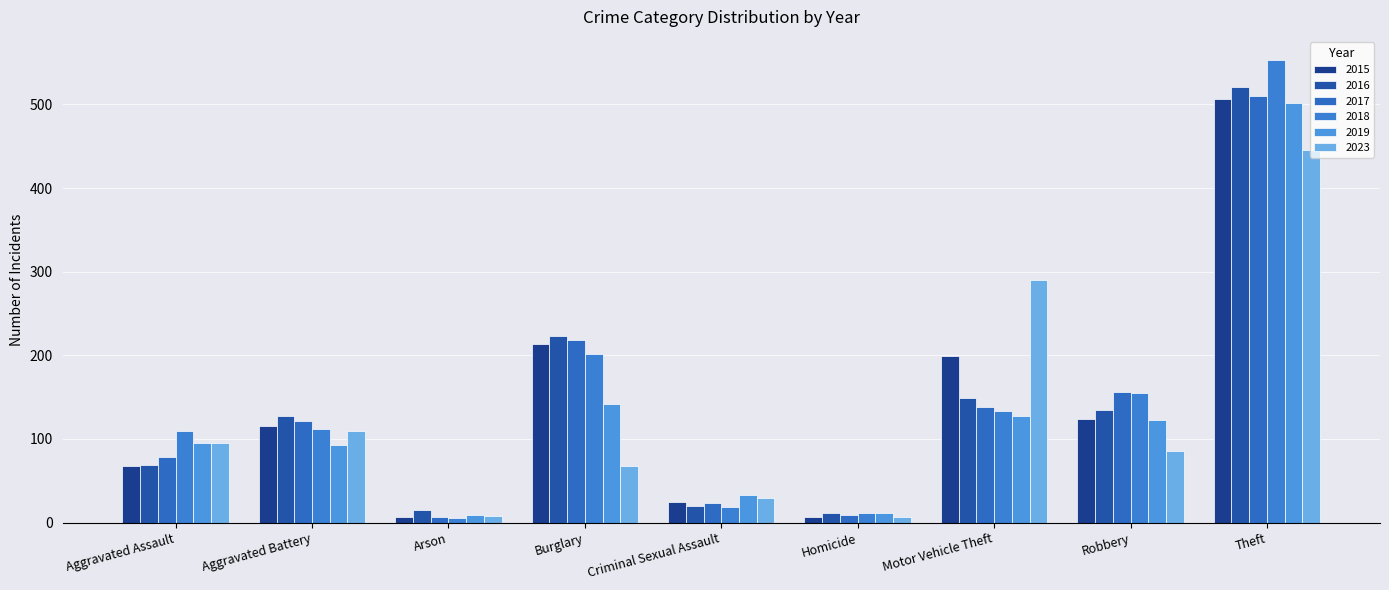

What is the difference between the highest and lowest values at Aggravated Battery?

34